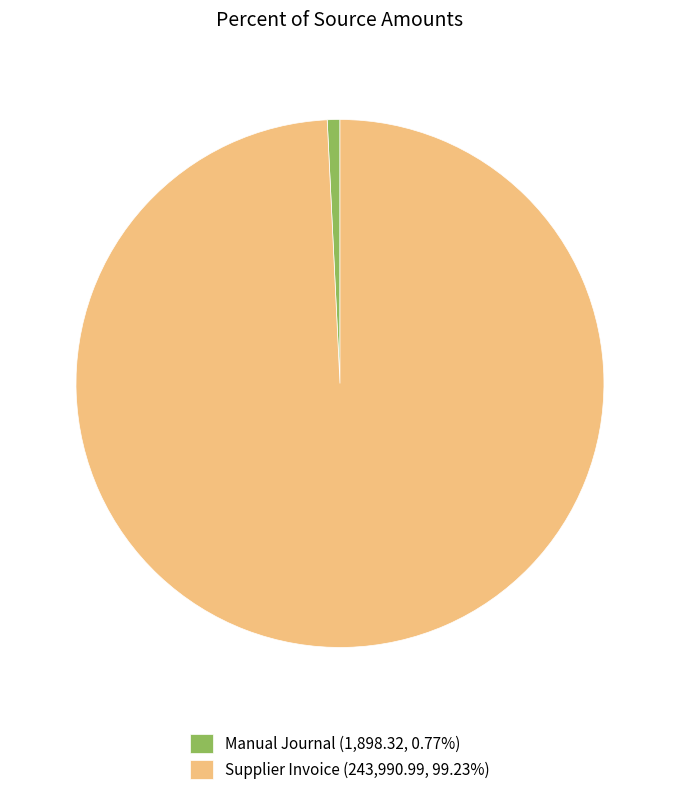

Is there a majority slice in this chart?

Yes